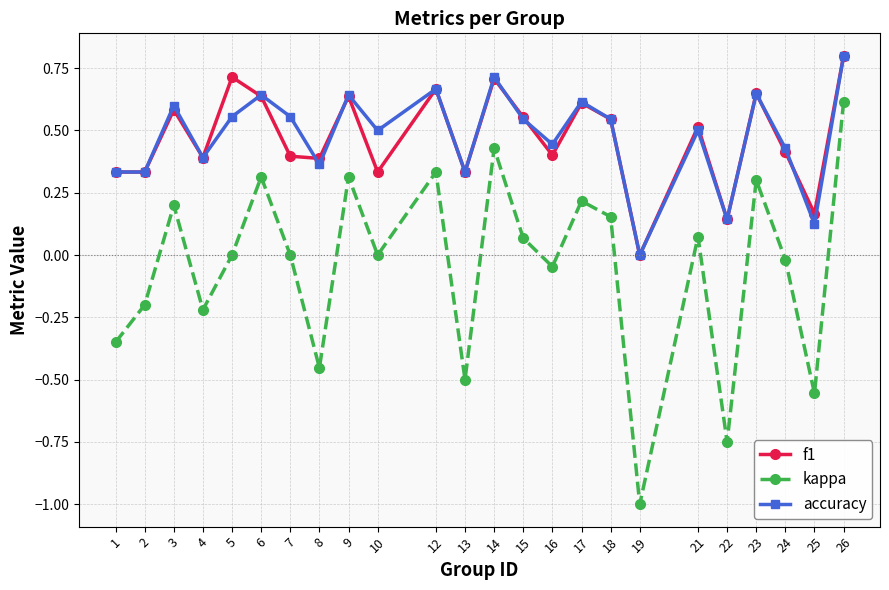

True or false: kappa and f1 cross at least once.

False